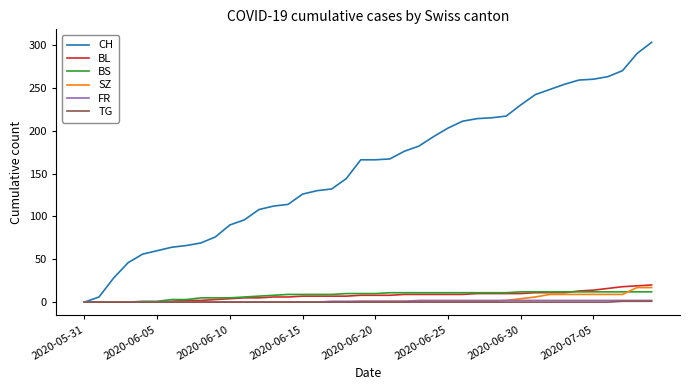

What is the maximum value shown in the chart?

303